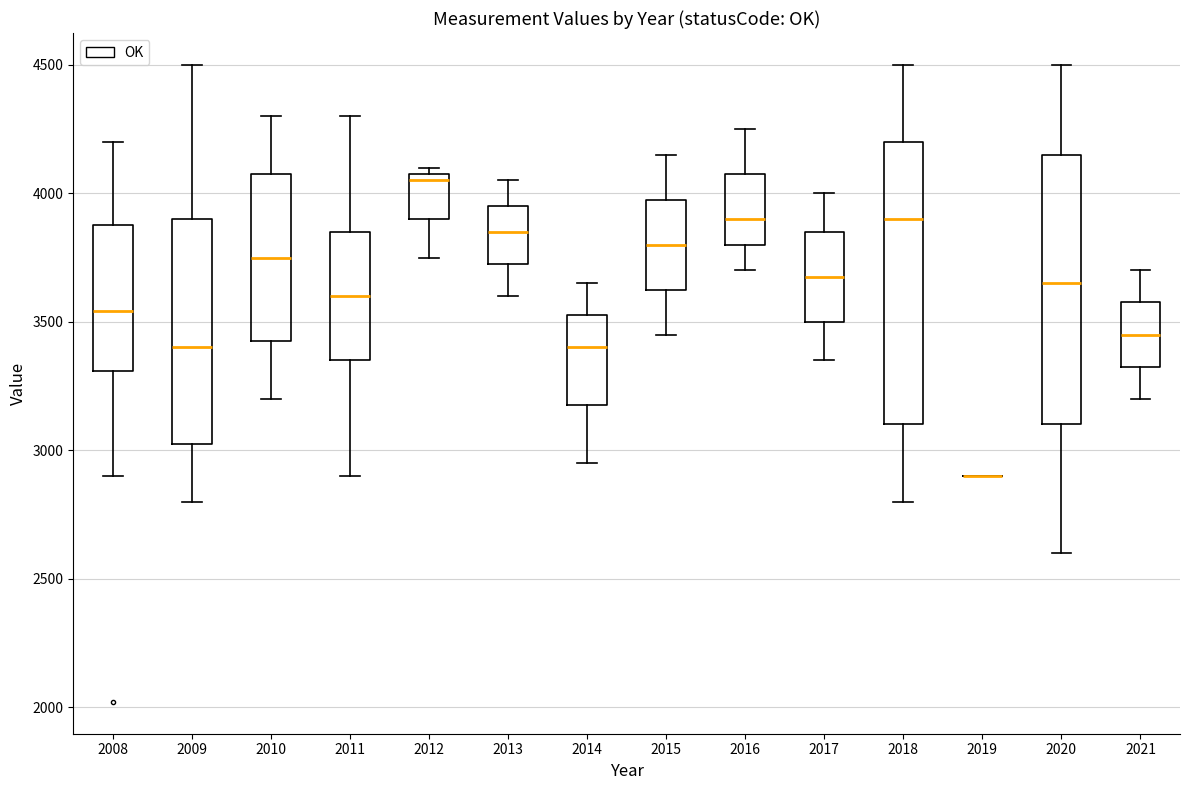

Comparing the boxes themselves (not the whiskers), which one is the tallest?

2018